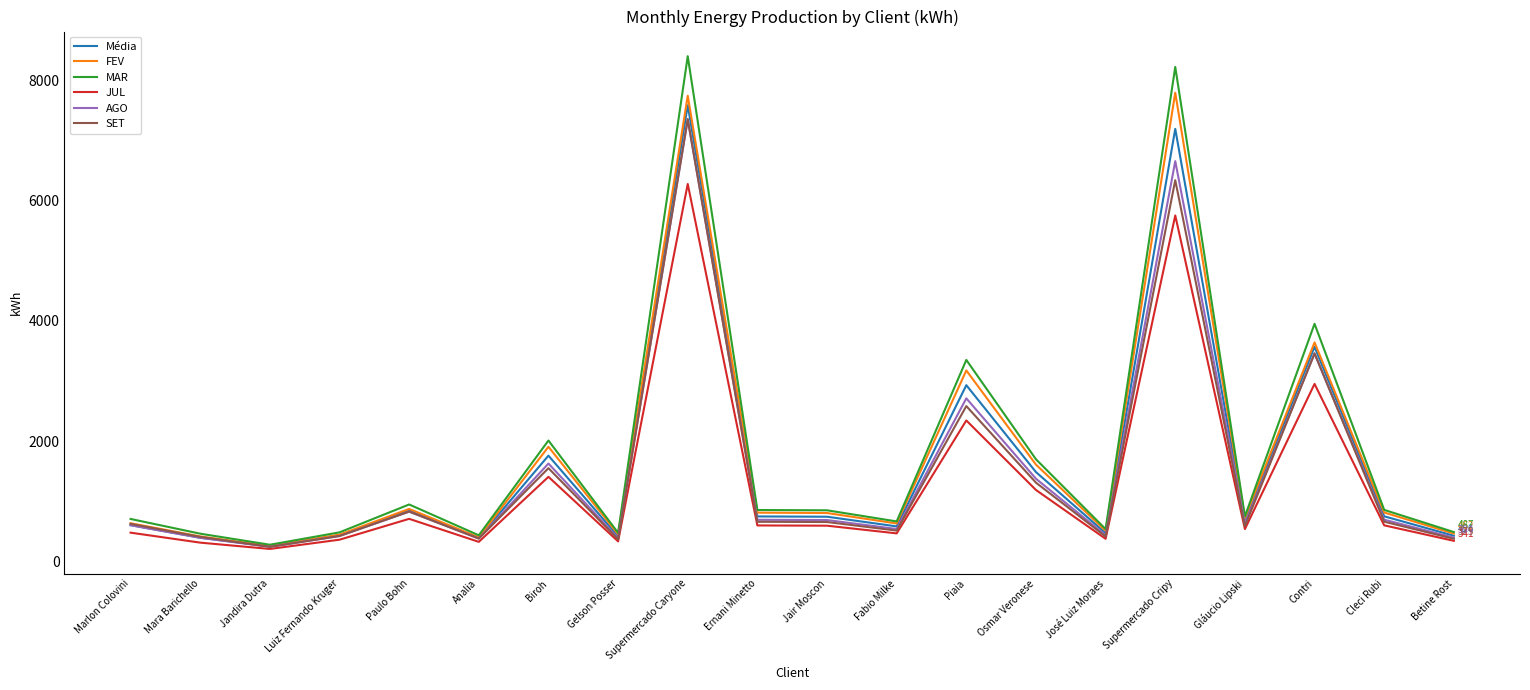

At how many categories does at least one series exceed 3632?

3